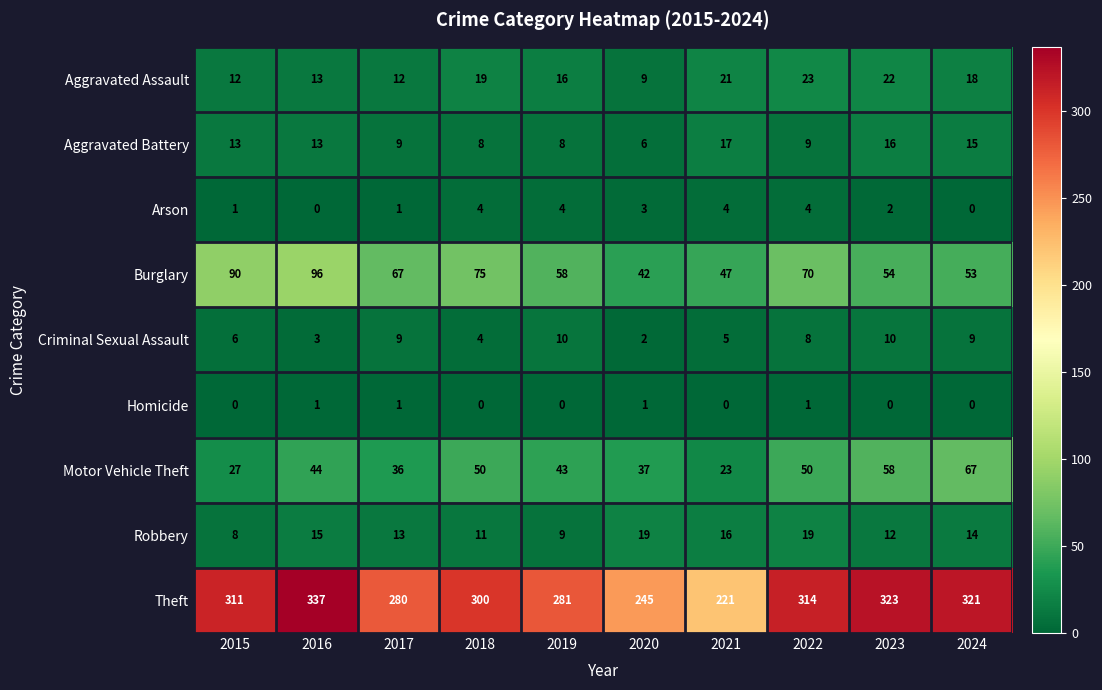

Read the Theft value at 2015.

311